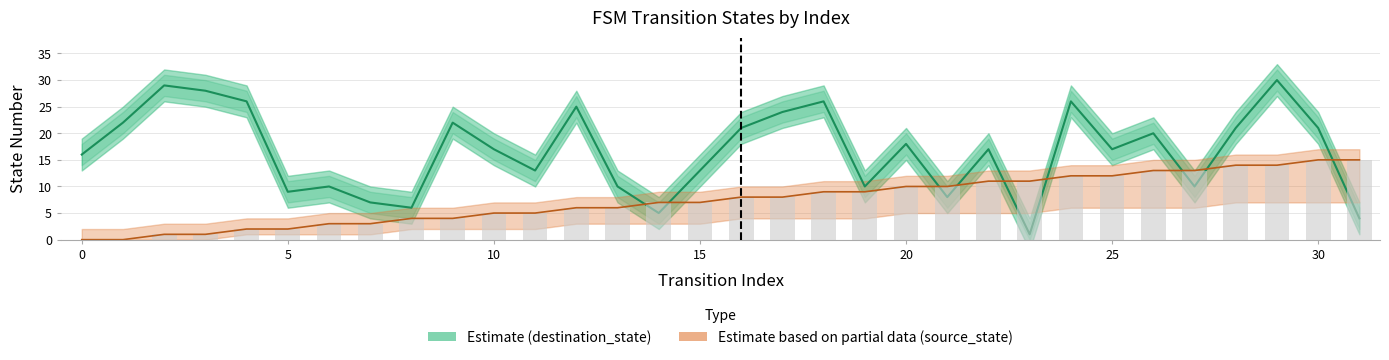

Is the value of source_state at 15 greater than the value of destination_state at 12?

No